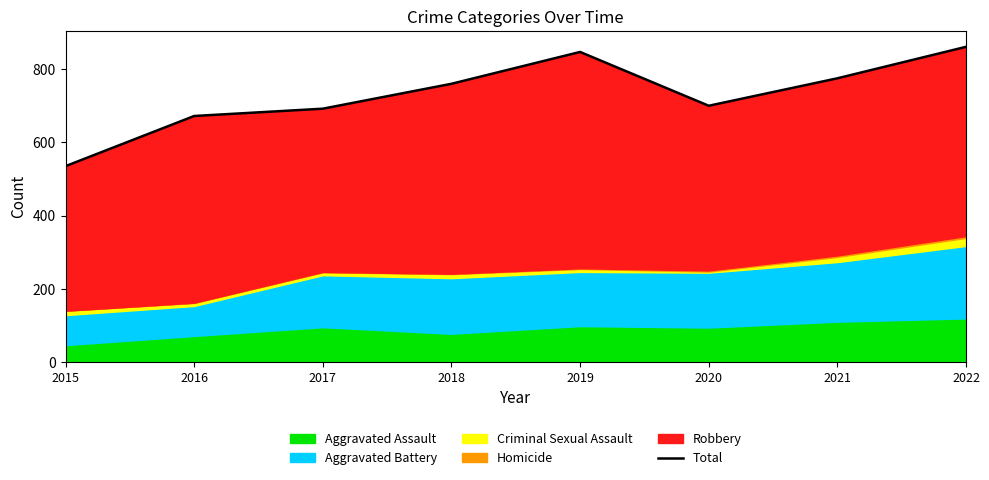

What is the value of the 1st point from the left?

535